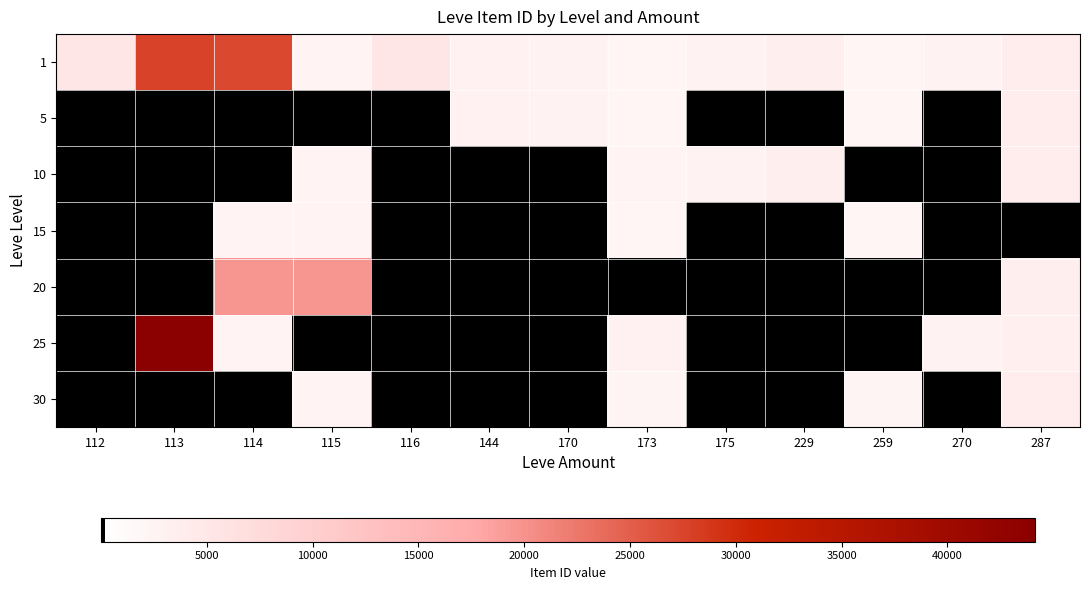

How many data points does each series have?

13